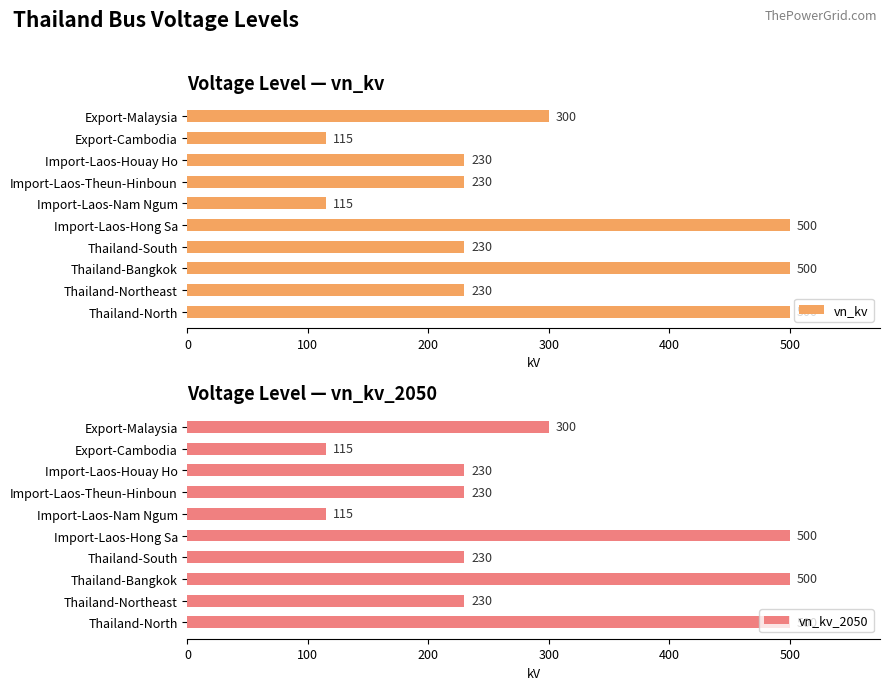

What is the approximate value of vn_kv at Import-Laos-Nam Ngum?

115